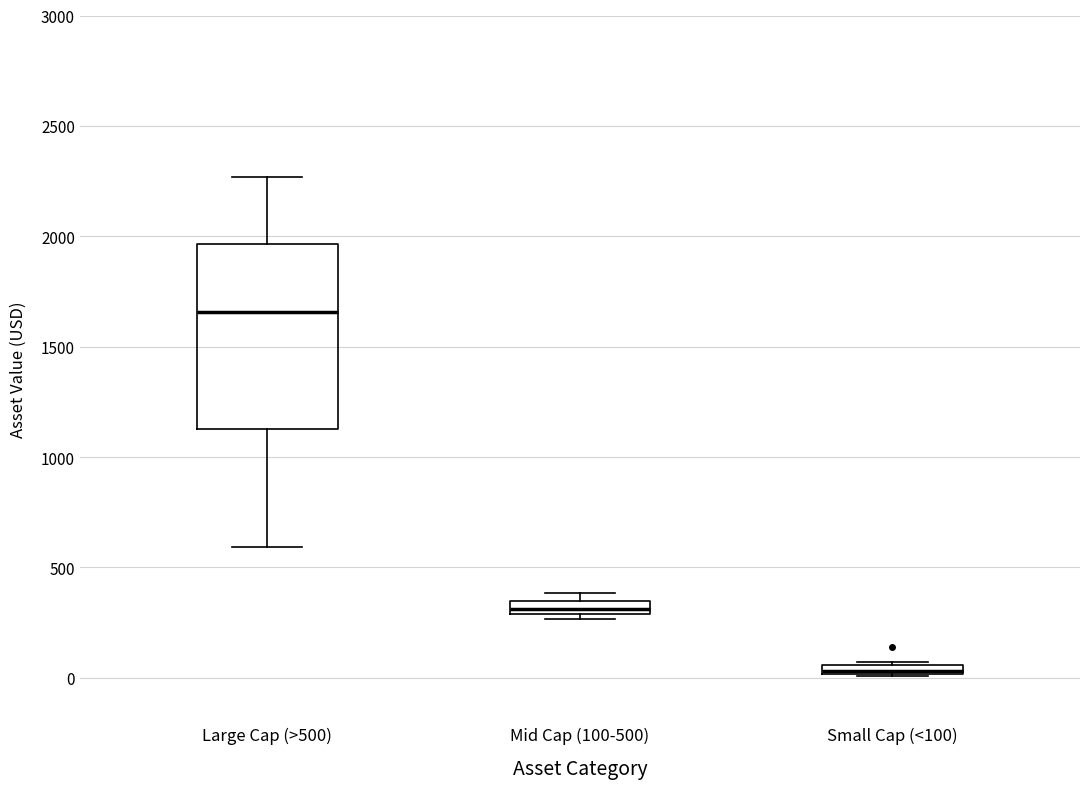

Comparing the boxes themselves (not the whiskers), which one is the tallest?

Large Cap (>500)